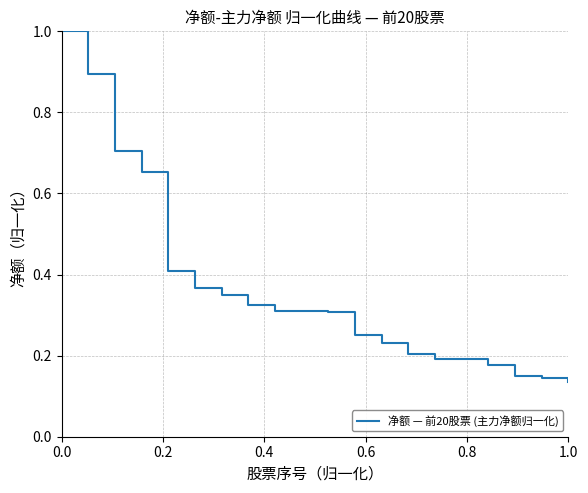

Does the chart display data point markers on the line(s)?

No